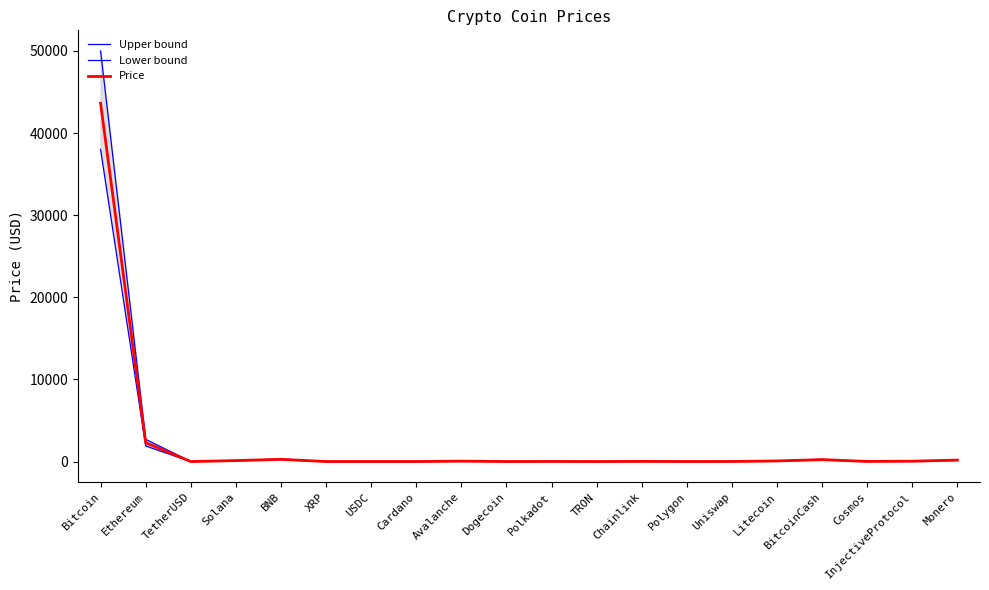

Reading left to right, extract all data points from this chart.

Upper bound: Bitcoin=50000.0	Ethereum=2700.0	TetherUSD=1.1	Solana=135.0	BNB=310.0	XRP=0.8	USDC=1.1	Cardano=0.8	Avalanche=58.0	Dogecoin=0.1	Polkadot=10.5	TRON=0.1	Chainlink=19.0	Polygon=1.1	Uniswap=8.2	Litecoin=88.0	BitcoinCash=275.0	Cosmos=14.0	InjectiveProtocol=50.0	Monero=210.0
Lower bound: Bitcoin=38000.0	Ethereum=1900.0	TetherUSD=0.9	Solana=95.0	BNB=235.0	XRP=0.5	USDC=0.9	Cardano=0.5	Avalanche=38.0	Dogecoin=0.1	Polkadot=6.8	TRON=0.1	Chainlink=12.5	Polygon=0.7	Uniswap=5.1	Litecoin=58.0	BitcoinCash=195.0	Cosmos=9.2	InjectiveProtocol=35.0	Monero=148.0
Price: Bitcoin=43625.9	Ethereum=2293.9	TetherUSD=1.0	Solana=114.8	BNB=269.5	XRP=0.6	USDC=1.0	Cardano=0.6	Avalanche=47.9	Dogecoin=0.1	Polkadot=8.6	TRON=0.1	Chainlink=15.6	Polygon=0.8	Uniswap=6.6	Litecoin=72.6	BitcoinCash=233.7	Cosmos=11.6	InjectiveProtocol=42.2	Monero=176.7